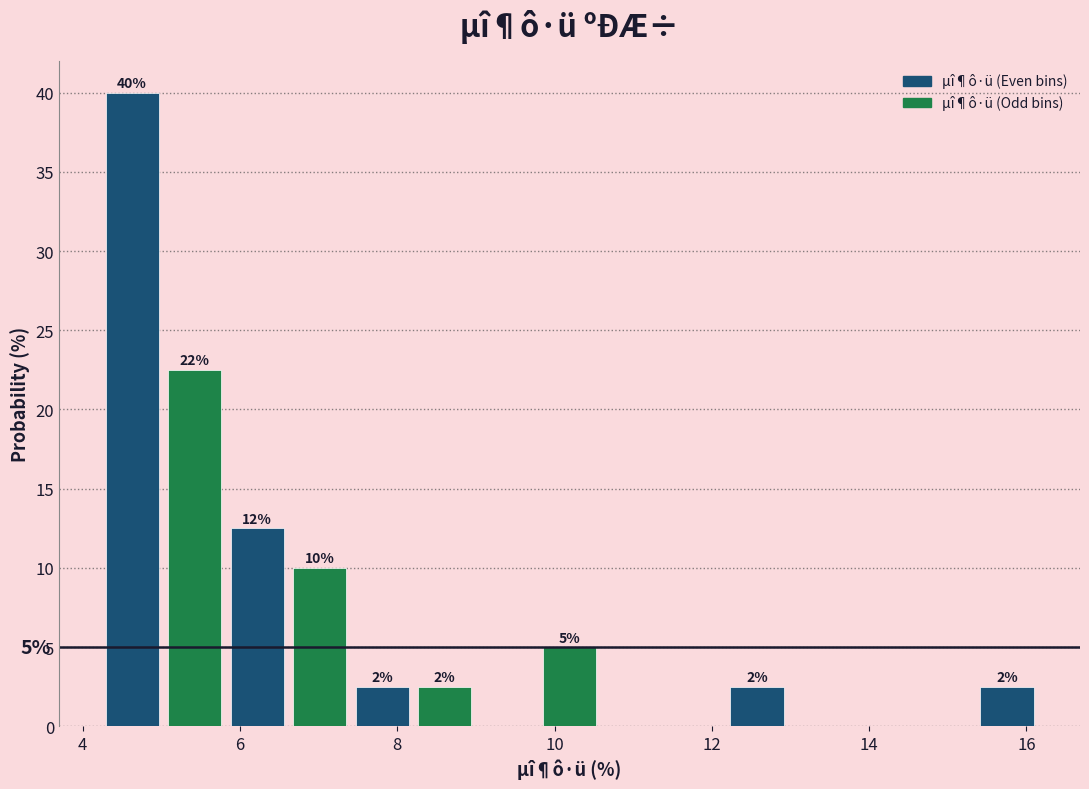

Read against the x-axis, roughly where is the centre of the tallest bar?

4.6